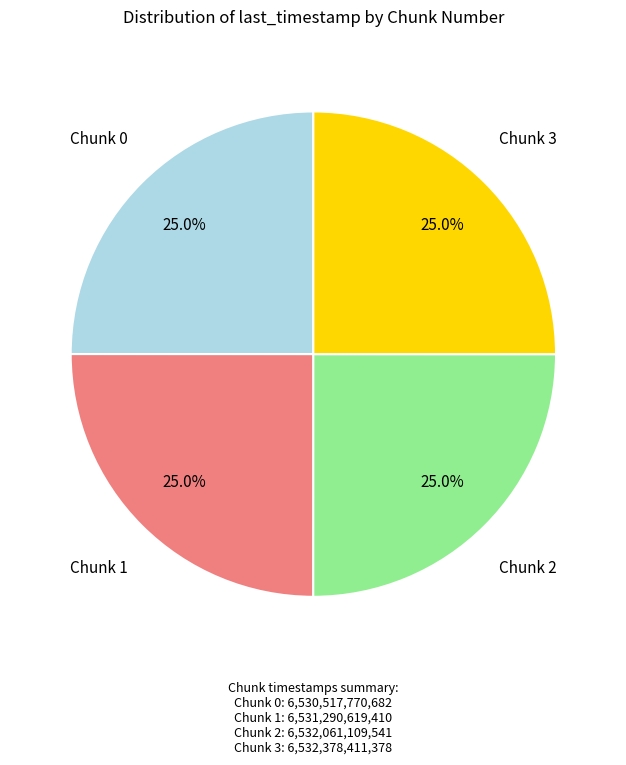

What is the ratio of the value at Chunk 3 to the value at Chunk 1?

1.0